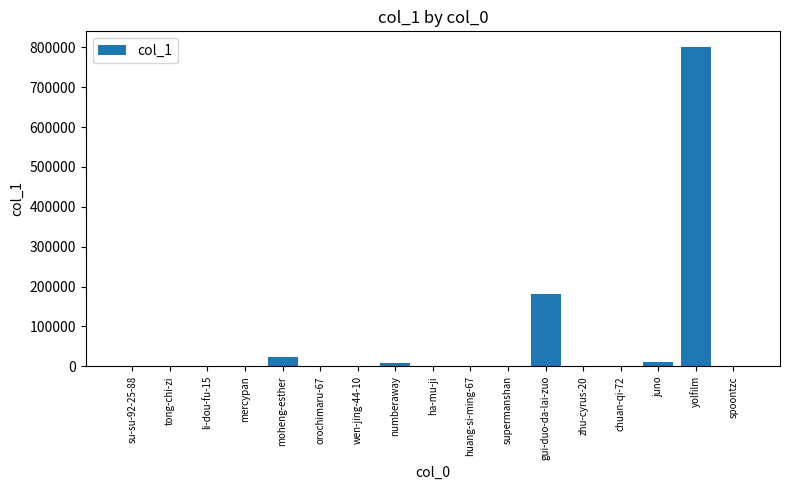

The chart shows a value of 2122 at spoontzc. True or false?

True